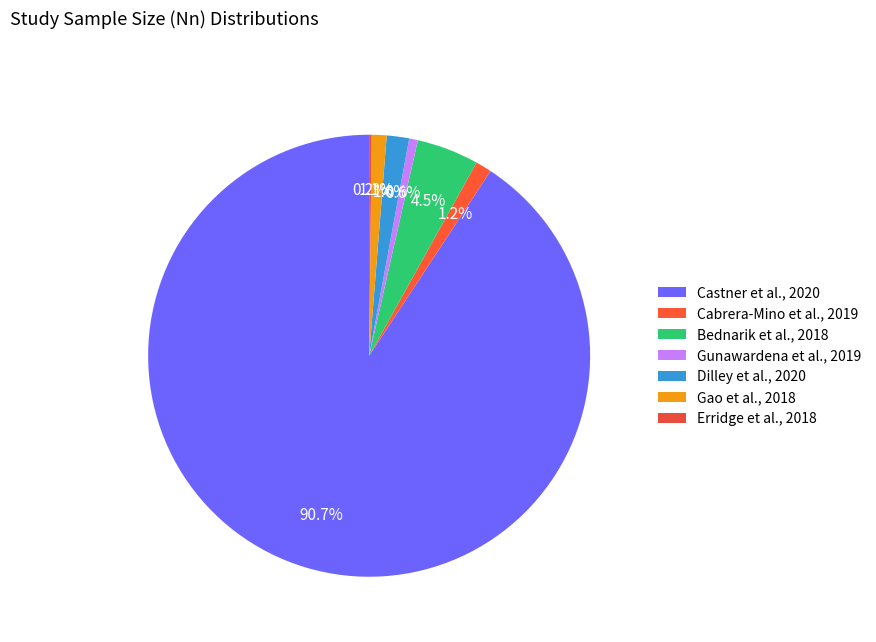

Combined, what portion of the pie is Gao et al., 2018 and Gunawardena et al., 2019?

1.7%